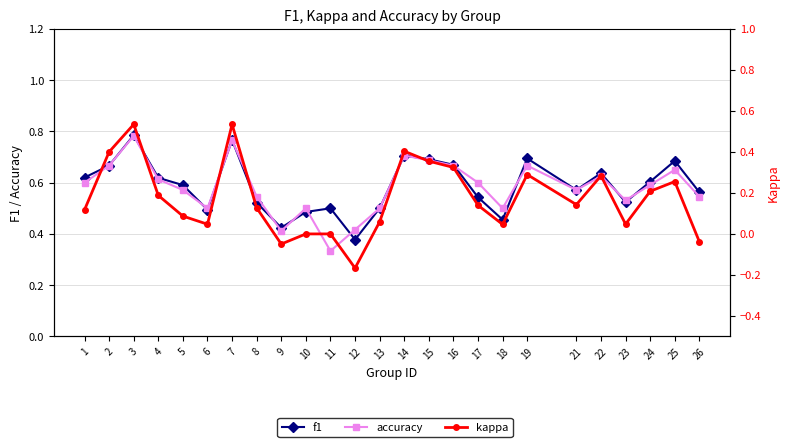

What is the total value across all series at 10?

1.0